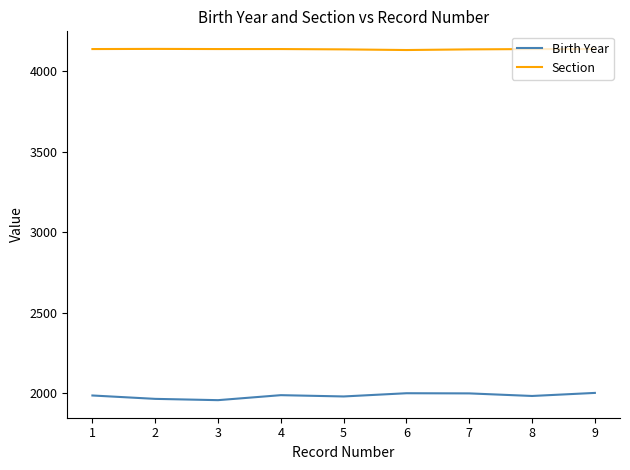

What is the sum of all Section values?

37233